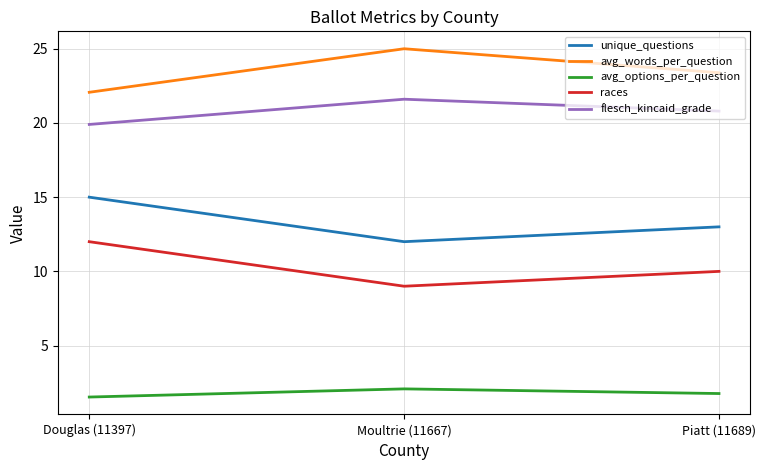

What is the highest value of the avg_words_per_question series?

25.0